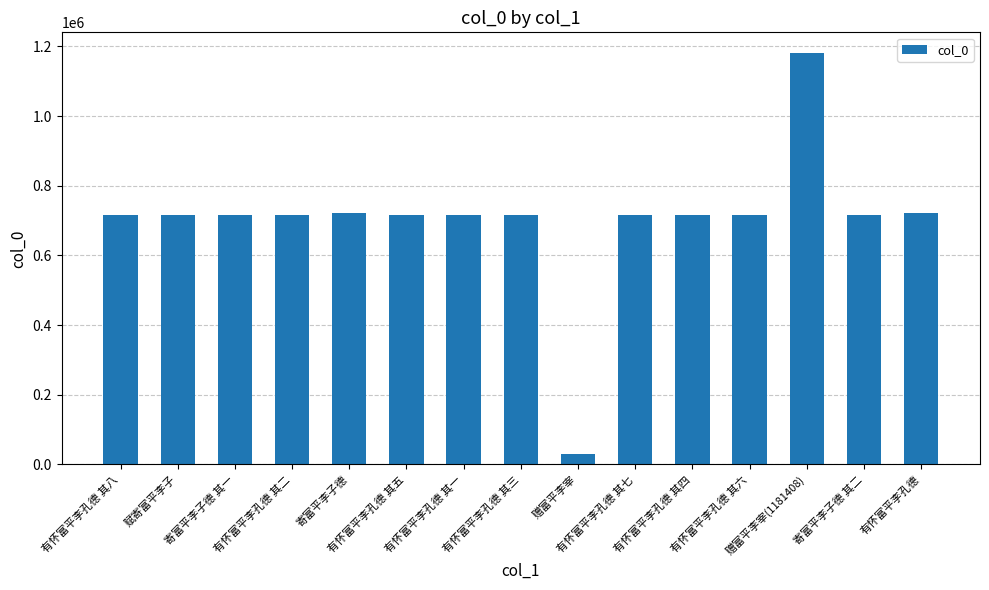

What is the smallest value displayed?

30842